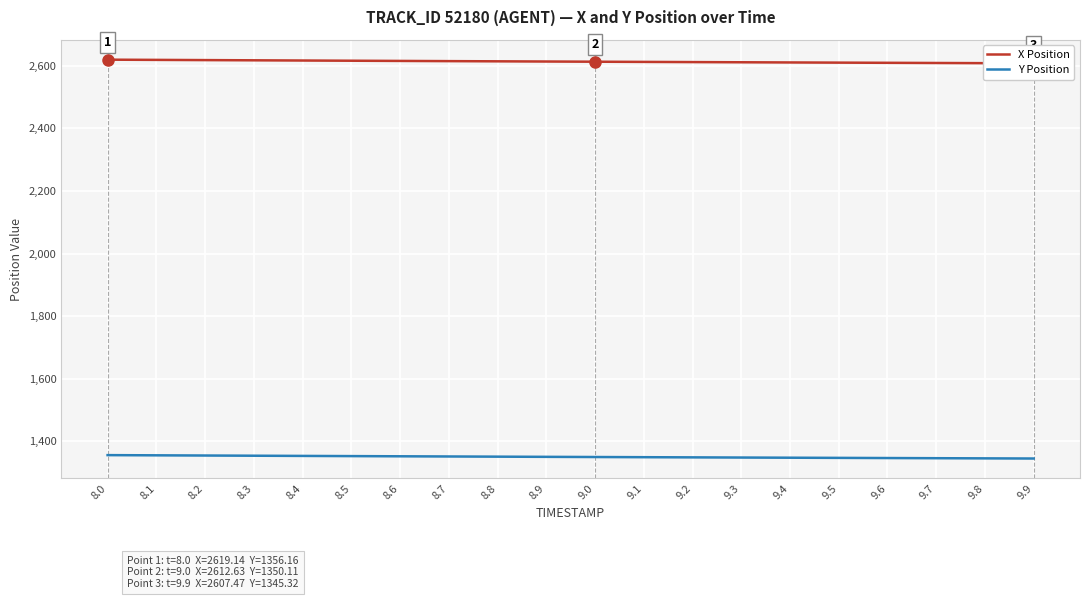

What are all the series names shown in the legend?

X Position, Y Position